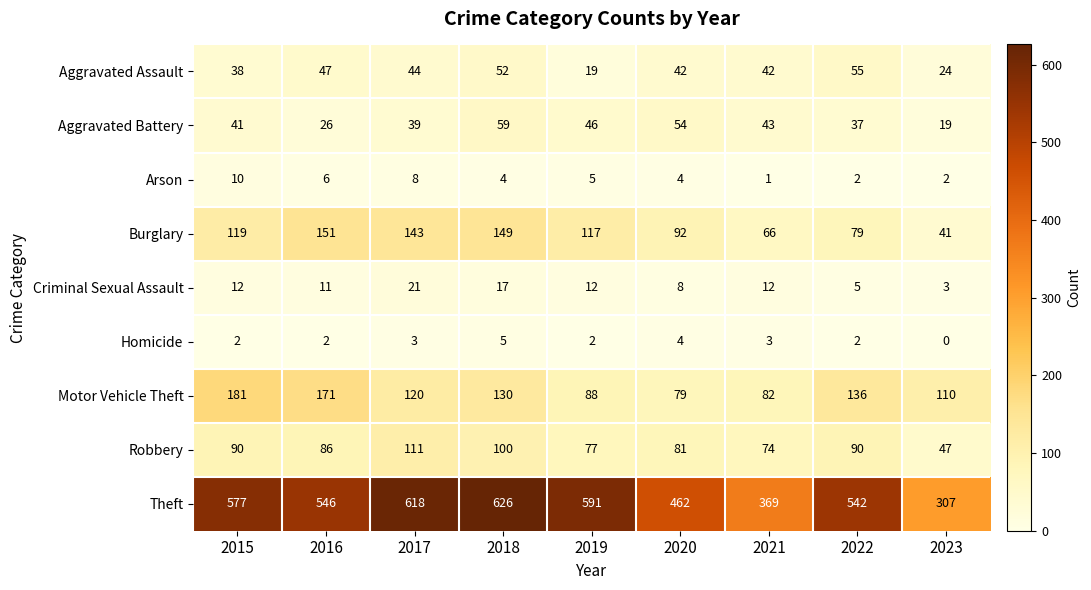

At which category is the sum across all series the highest?

2018